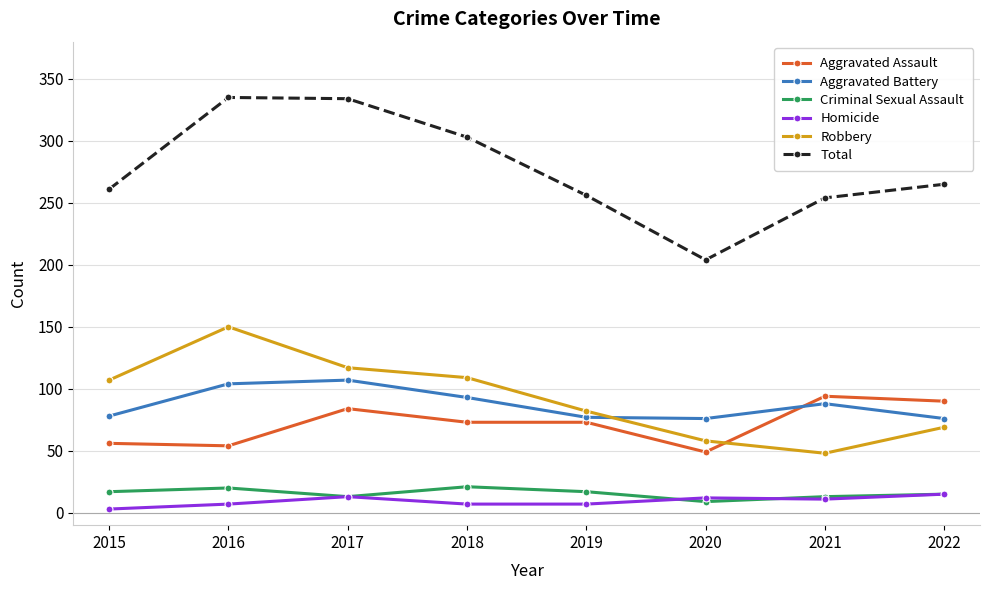

What is the sum of the Total values at 2019 and 2021?

510